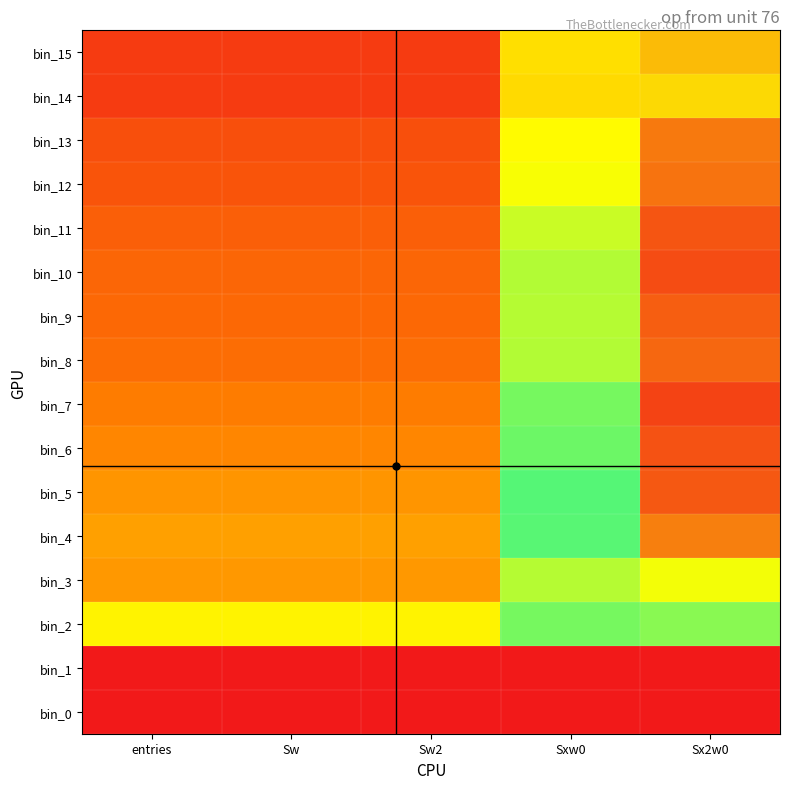

Reading right to left, transcribe all the data shown in this chart.

bin_0: Sx2w0=0.0	Sxw0=0.0	Sw2=0.0	Sw=0.0	entries=0.0
bin_1: Sx2w0=0.0	Sxw0=0.0	Sw2=13.8	Sw=13.8	entries=13.8
bin_2: Sx2w0=10.8	Sxw0=8.7	Sw2=7.3	Sw=7.3	entries=7.3
bin_3: Sx2w0=11.6	Sxw0=8.2	Sw2=4.8	Sw=4.8	entries=4.8
bin_4: Sx2w0=12.9	Sxw0=8.9	Sw2=5.0	Sw=5.0	entries=5.0
bin_5: Sx2w0=13.2	Sxw0=9.0	Sw2=4.7	Sw=4.7	entries=4.7
bin_6: Sx2w0=13.3	Sxw0=8.8	Sw2=4.3	Sw=4.3	entries=4.3
bin_7: Sx2w0=13.4	Sxw0=8.7	Sw2=4.0	Sw=4.0	entries=4.0
bin_8: Sx2w0=13.1	Sxw0=8.2	Sw2=3.4	Sw=3.4	entries=3.4
bin_9: Sx2w0=13.2	Sxw0=8.2	Sw2=3.2	Sw=3.2	entries=3.2
bin_10: Sx2w0=13.3	Sxw0=8.2	Sw2=3.1	Sw=3.1	entries=3.1
bin_11: Sx2w0=13.3	Sxw0=8.0	Sw2=2.8	Sw=2.8	entries=2.8
bin_12: Sx2w0=13.0	Sxw0=7.6	Sw2=2.4	Sw=2.4	entries=2.4
bin_13: Sx2w0=12.9	Sxw0=7.5	Sw2=2.2	Sw=2.2	entries=2.2
bin_14: Sx2w0=12.1	Sxw0=6.6	Sw2=1.4	Sw=1.4	entries=1.4
bin_15: Sx2w0=12.3	Sxw0=6.7	Sw2=1.4	Sw=1.4	entries=1.4